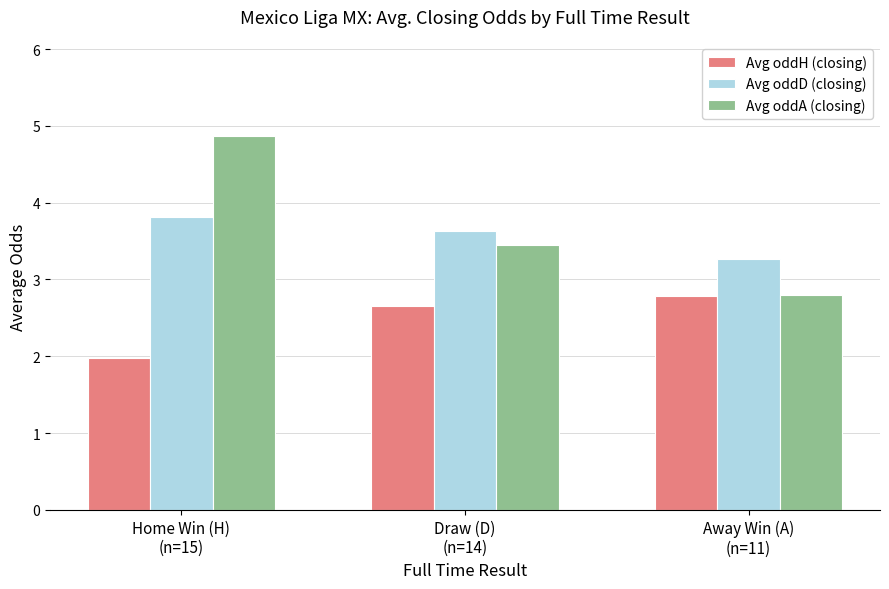

What position from the left is Away Win (A)
(n=11)?

3